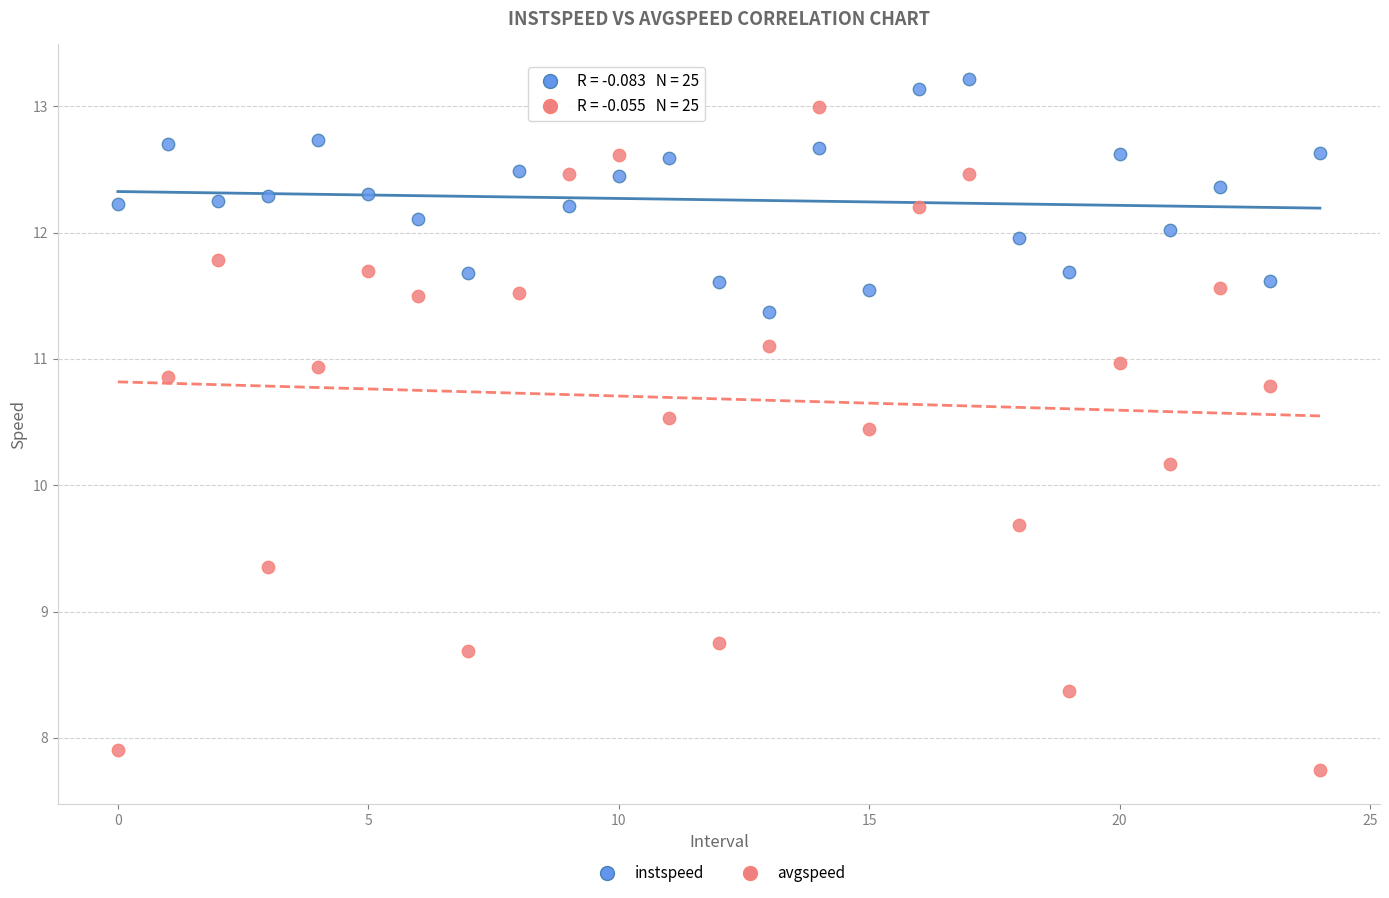

Which series contains the lowest Y value?

avgspeed